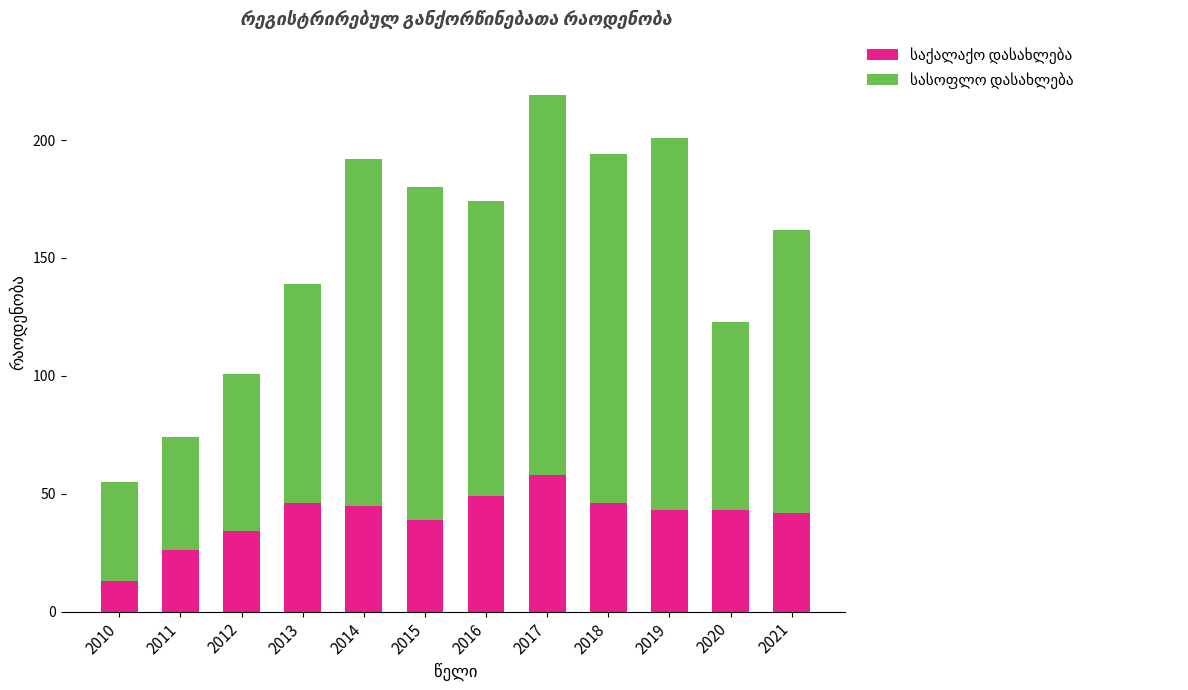

What is the total value across all series at 2014?

192